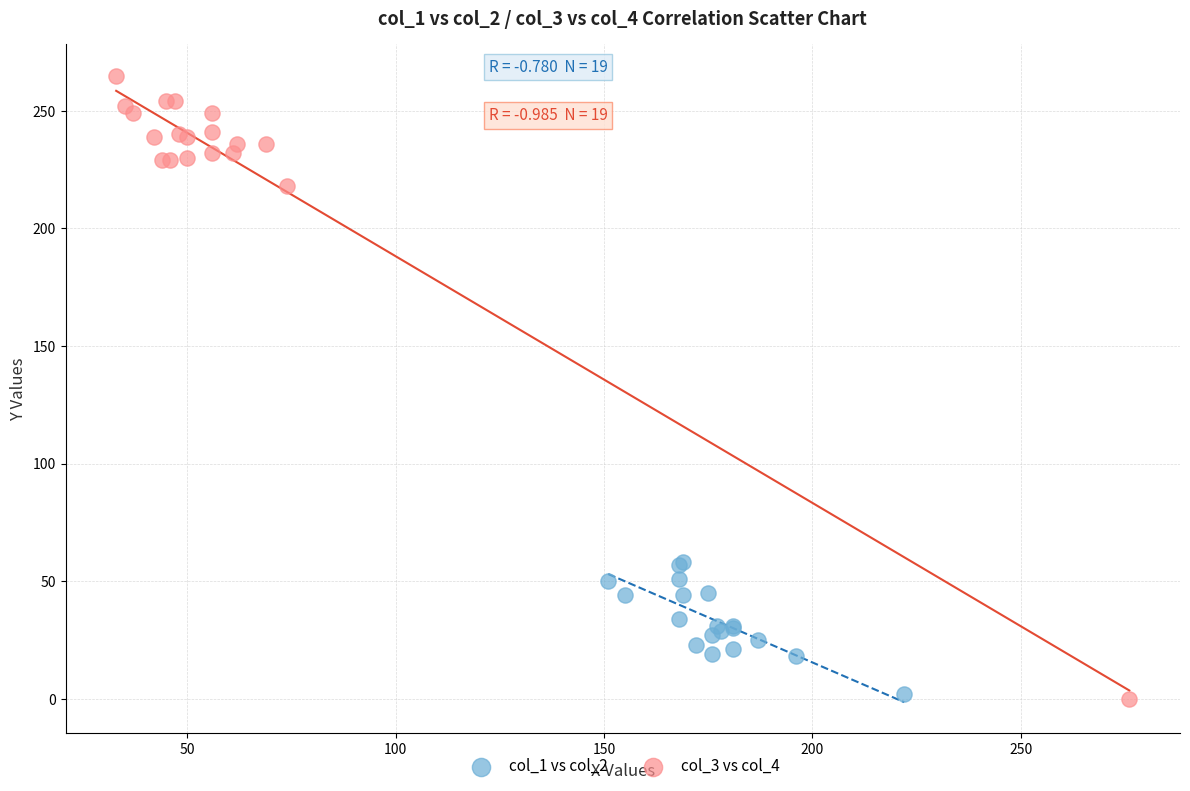

Which series reaches the maximum Y coordinate?

col_3 vs col_4